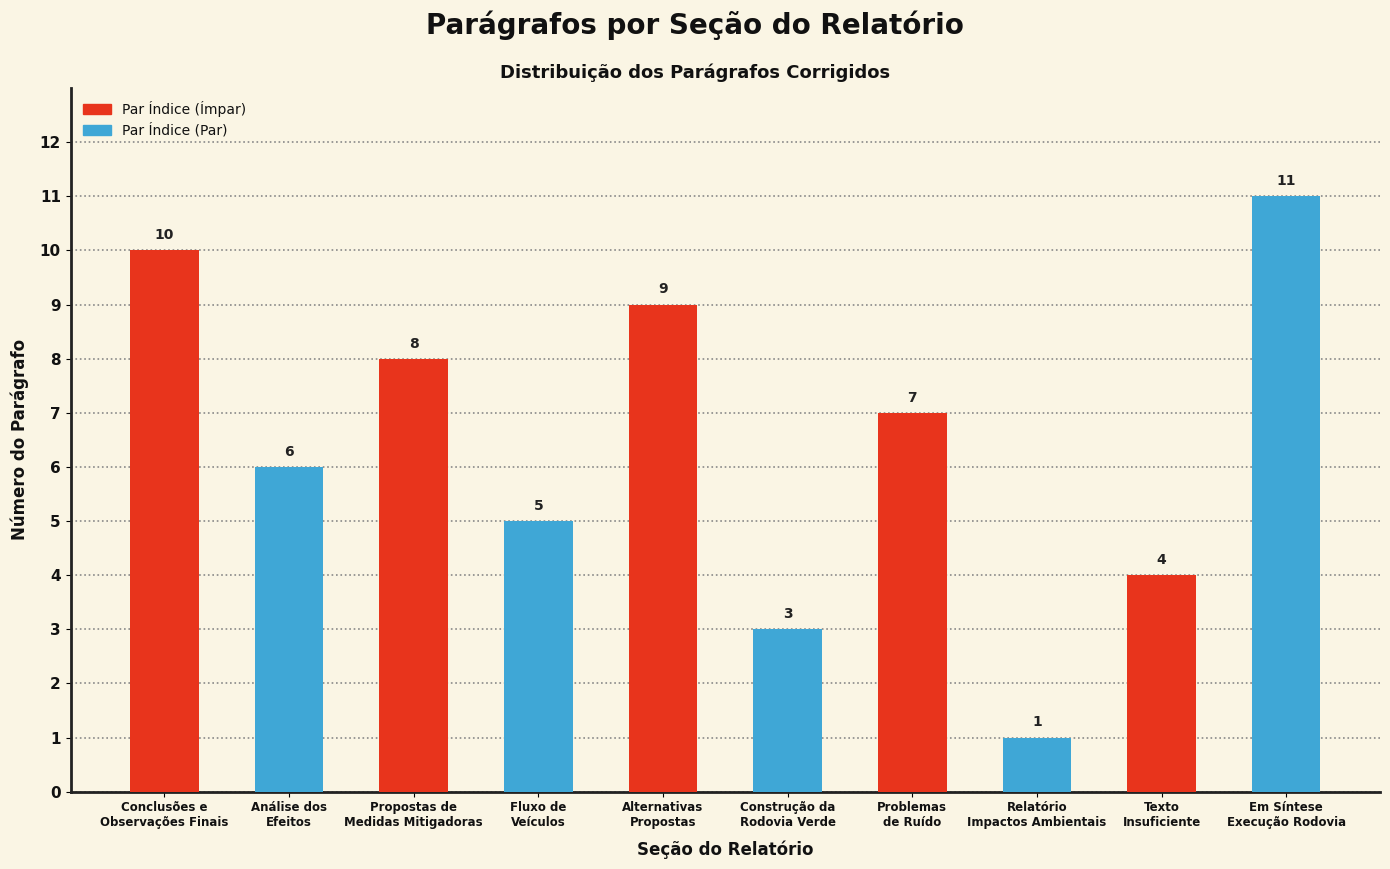

What is the value of the 10th bar from the left?

11